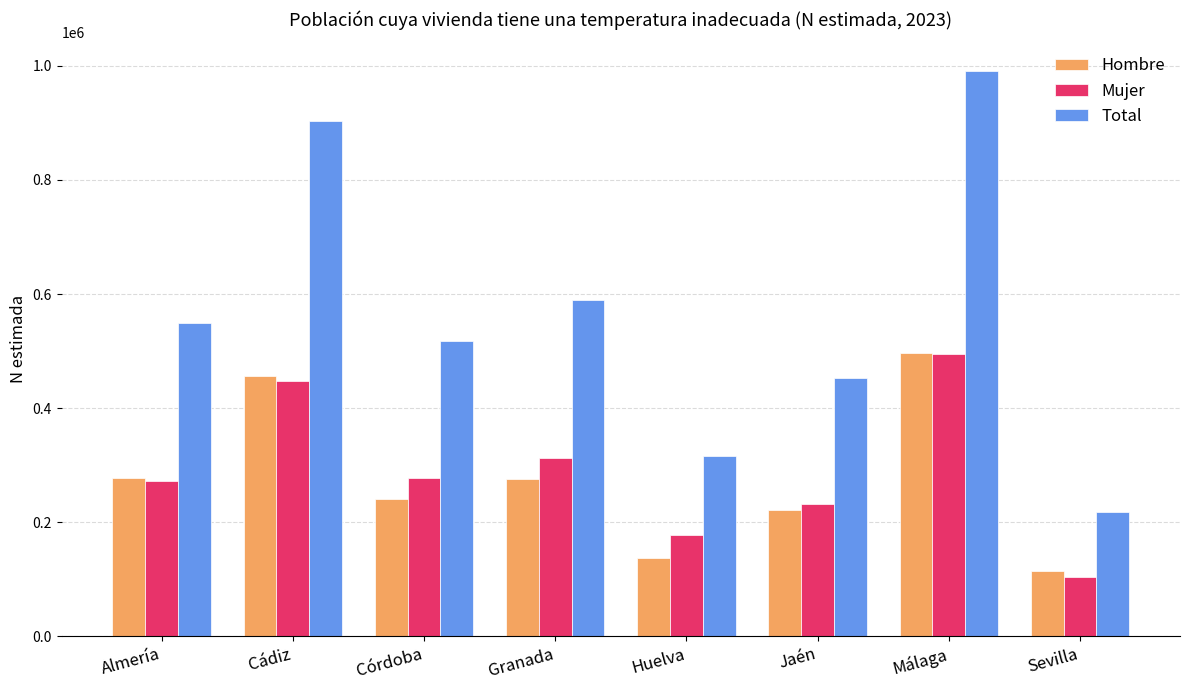

The Hombre series shows 167655 at Almería. True or false?

False